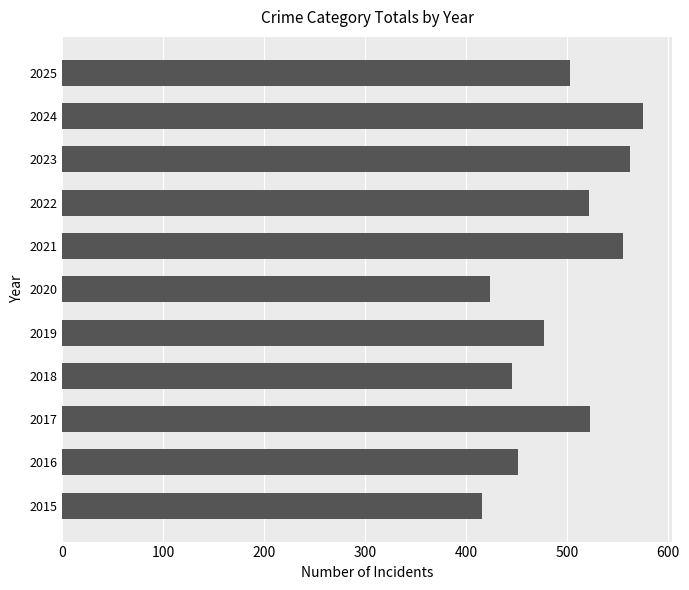

What is the average value?

496